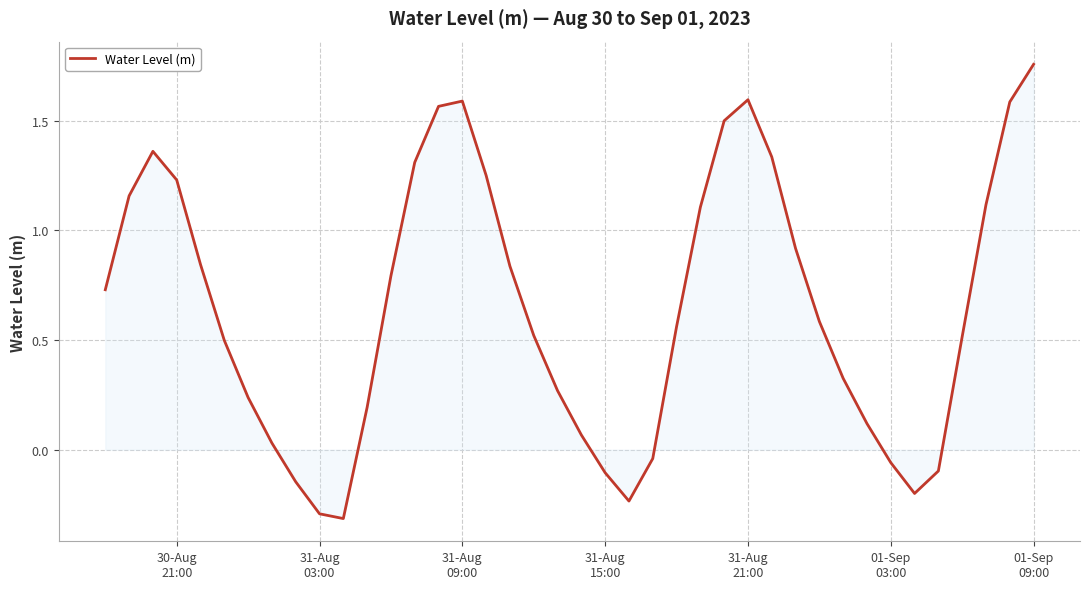

What is the difference between the maximum and minimum values?

2.1